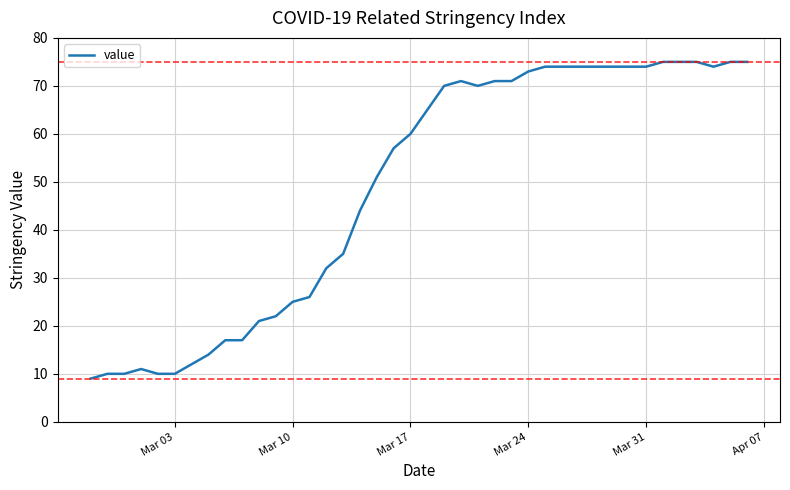

What is the maximum value shown in the chart?

75